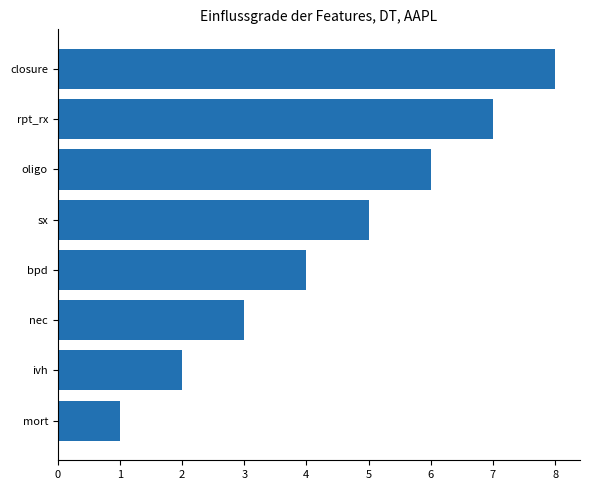

How many bars are there in total?

8